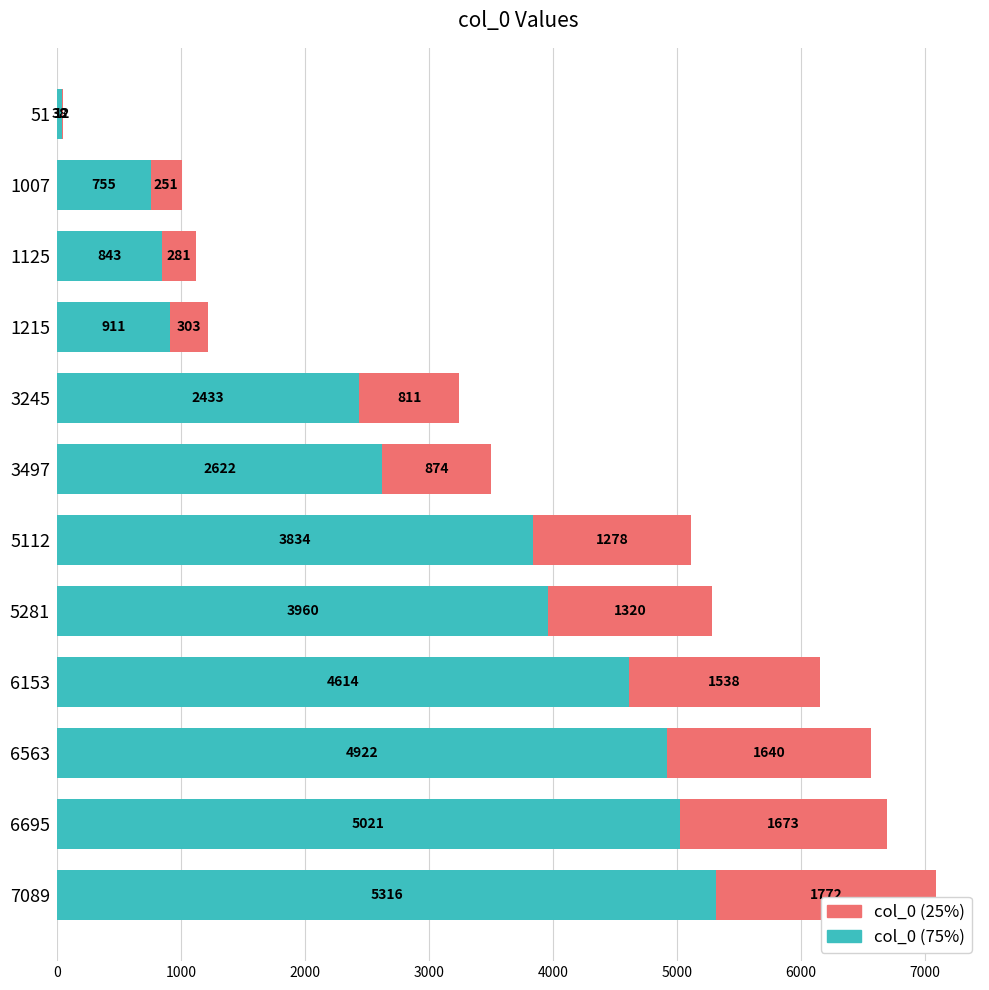

What is the total value across all series at 1215?

1214